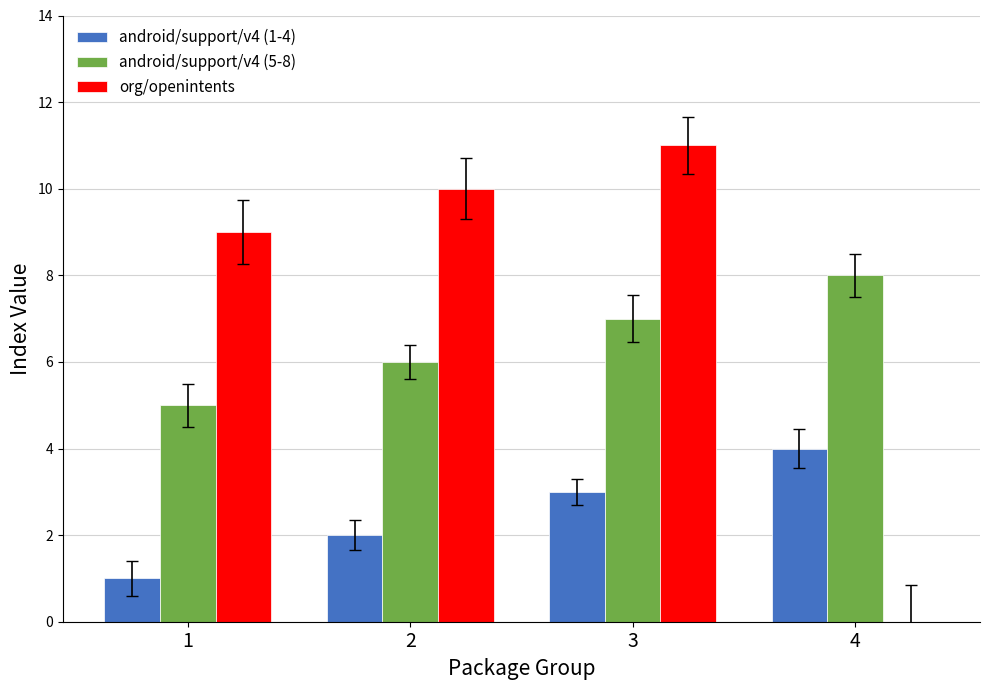

Does the chart contain stacked bars?

No